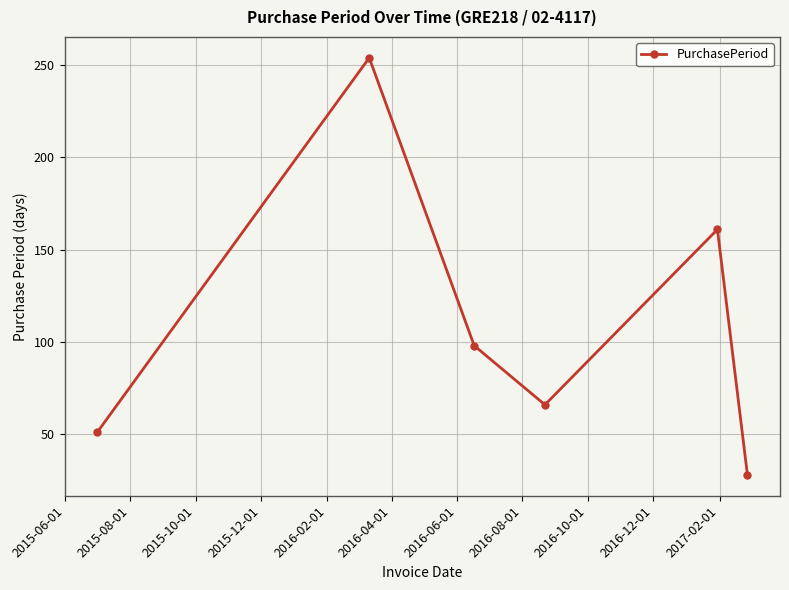

What is the maximum value shown in the chart?

254